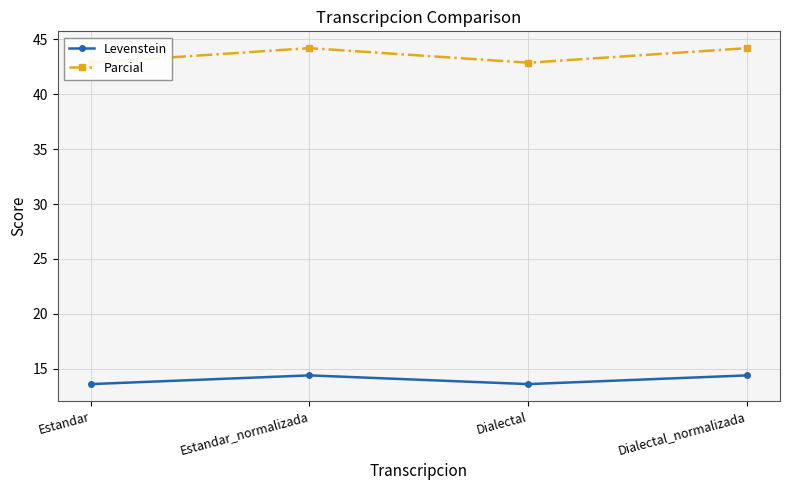

List the series in order of their peak value, lowest first.

Levenstein, Parcial